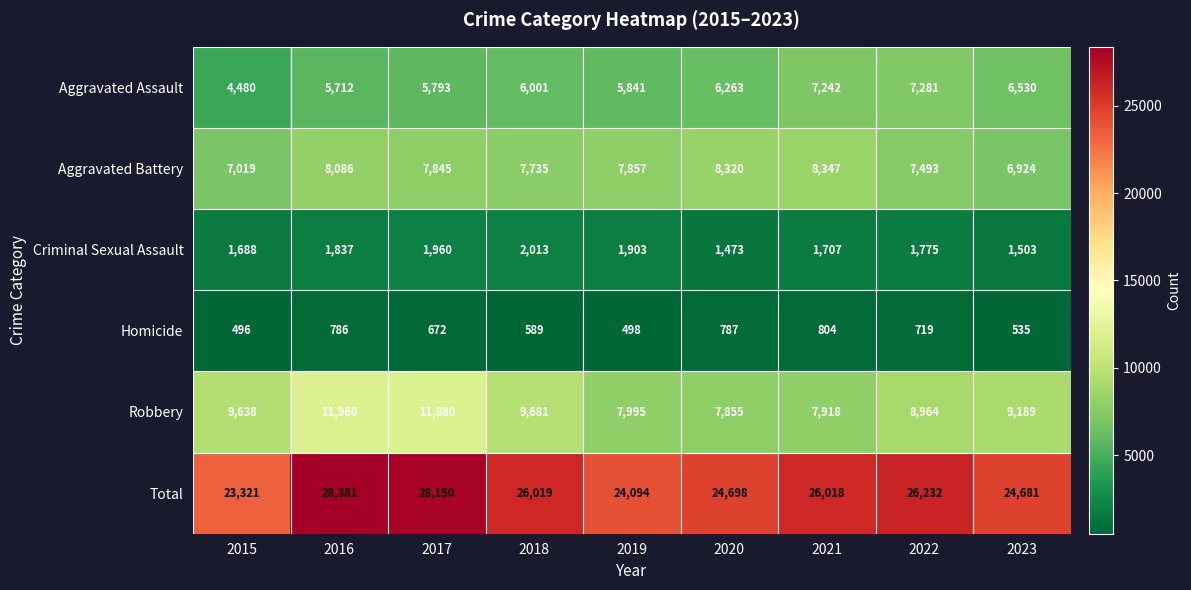

Between 2015 and 2019, which series saw the biggest shift?

Robbery